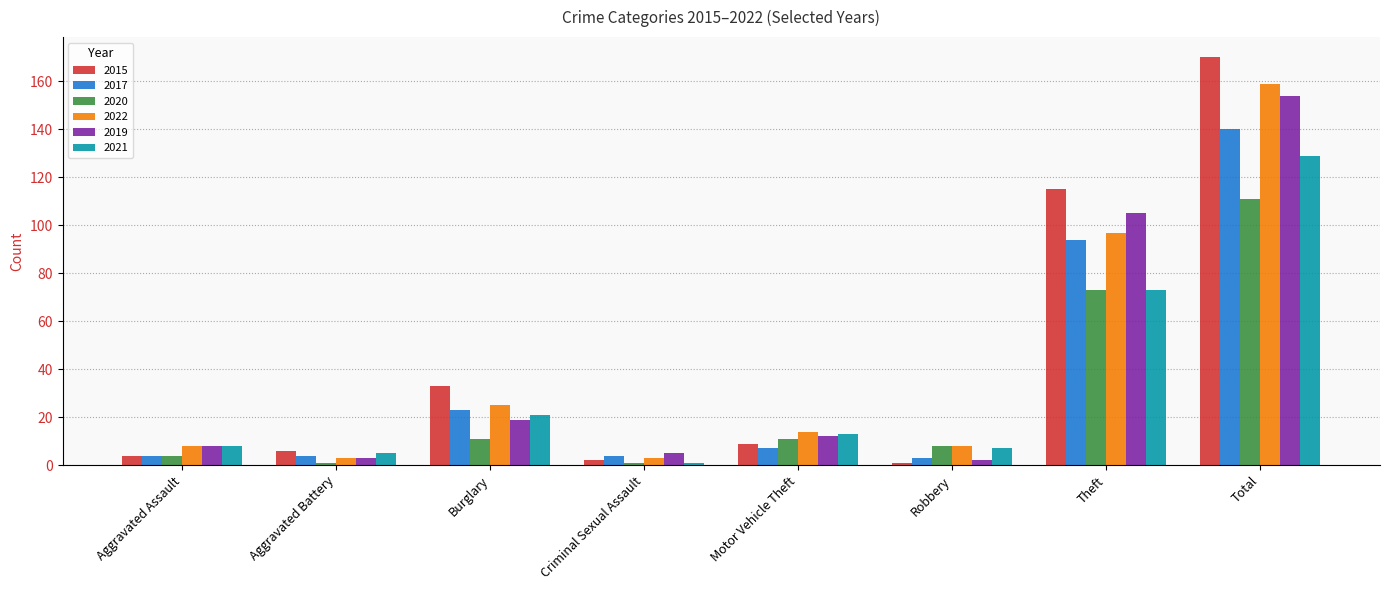

What is the average value of the 2021 series?

32